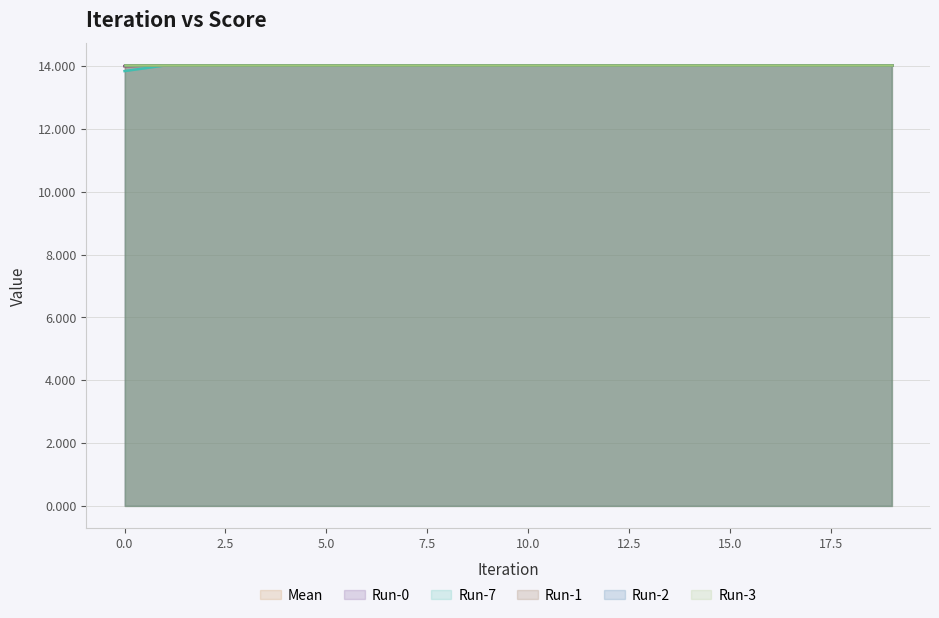

Is the value of Mean at 19 greater than the value of Run-0 at 1?

No